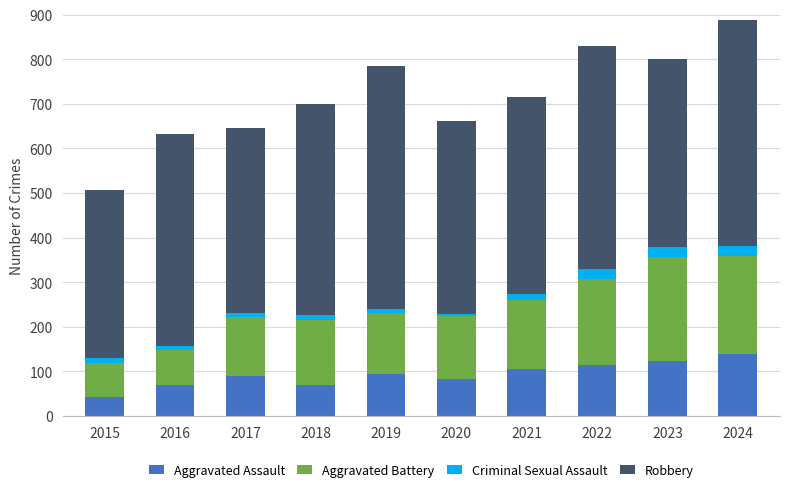

How many data points in Aggravated Assault are less than 94?

5